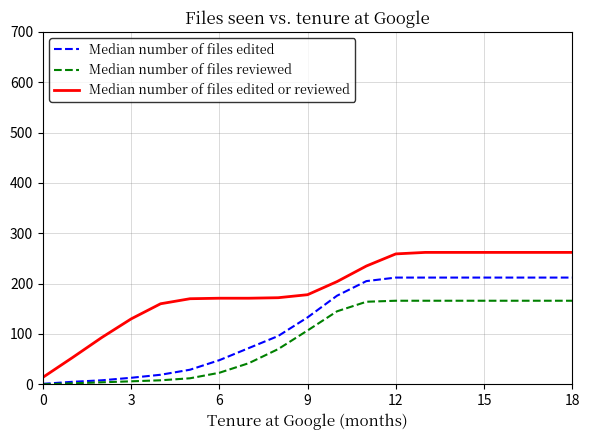

What is the maximum value shown in the chart?

262